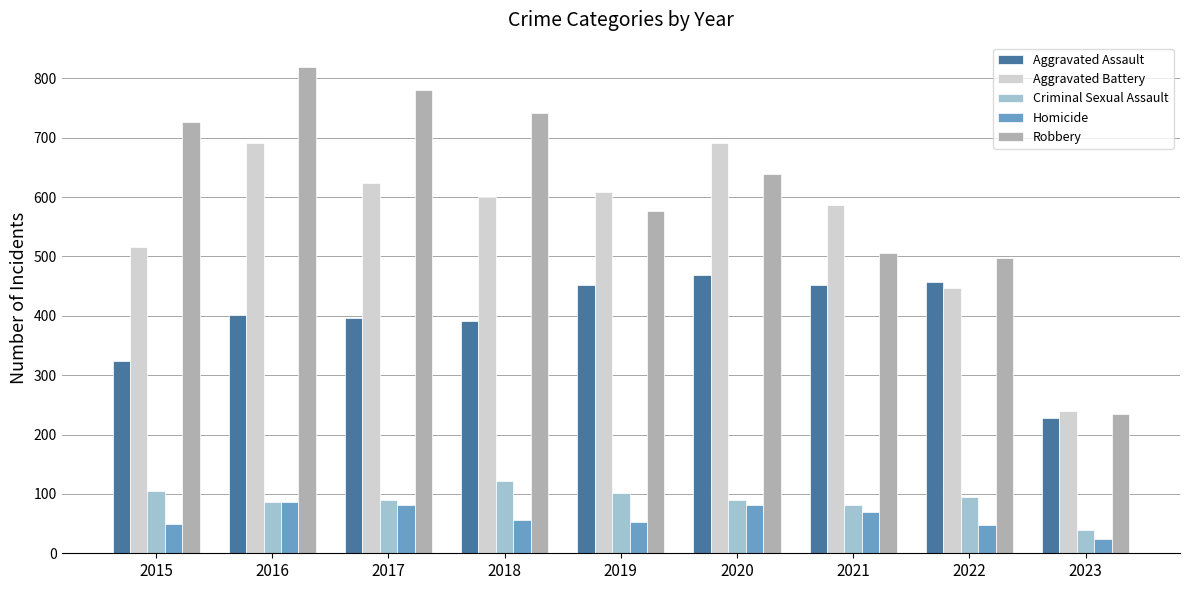

True or false: Aggravated Assault has a value of 176 at 2017.

False